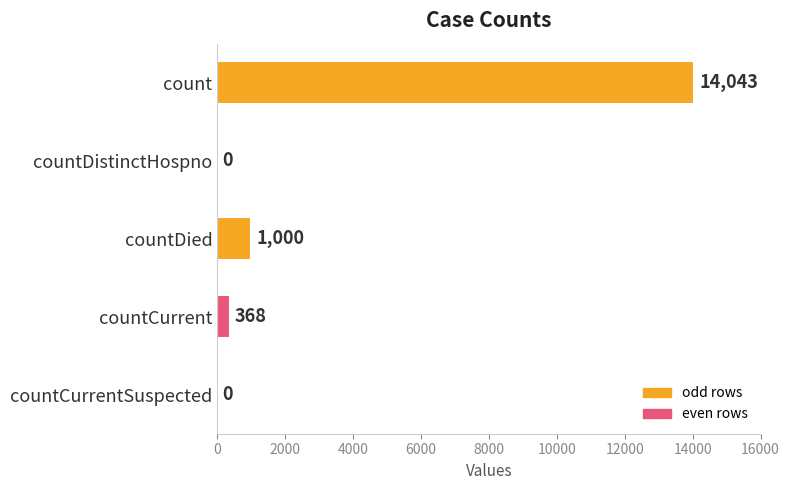

Reading bottom to top, transcribe all the data shown in this chart.

countCurrentSuspected=0	countCurrent=368	countDied=1000	countDistinctHospno=0	count=14043